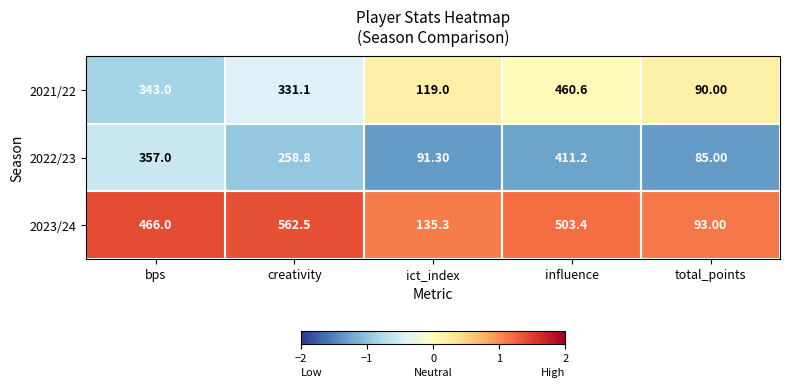

Which category has the highest value across all series?

creativity